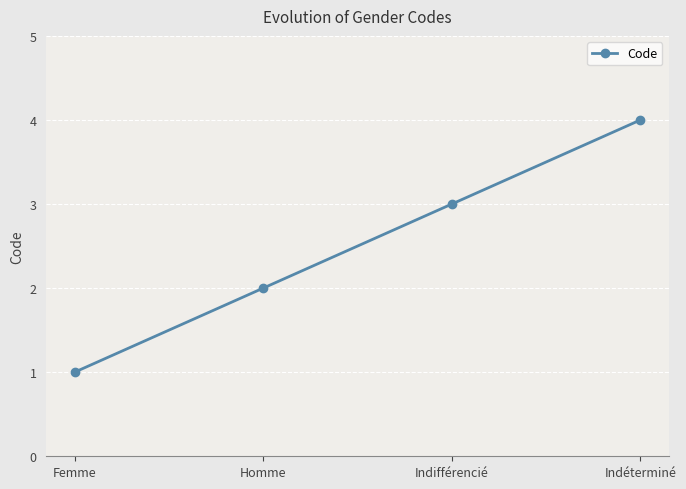

How many values are between 2 and 4?

3